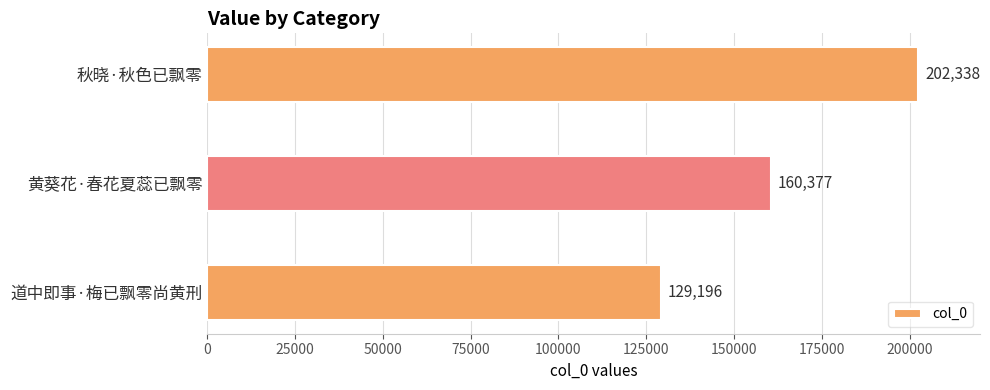

How many values are between 129196 and 202338?

3